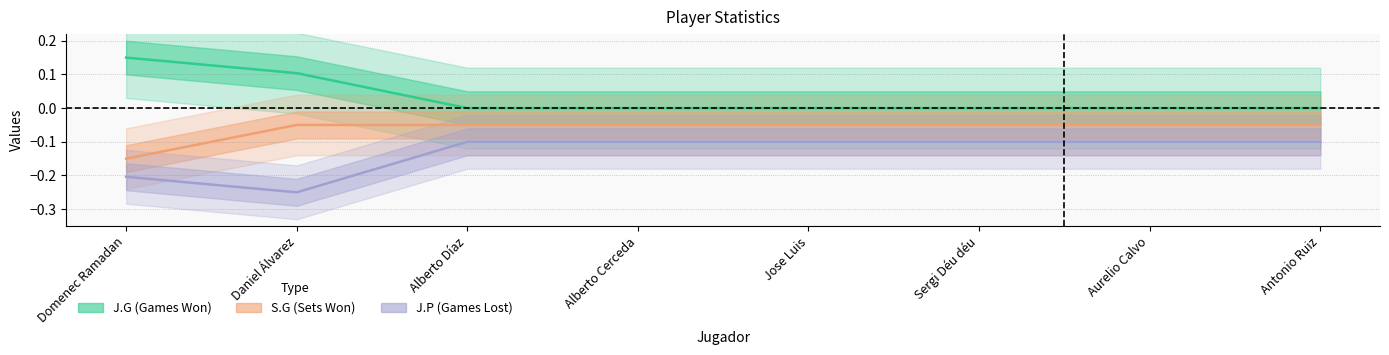

What is the difference between the J.P values at Aurelio Calvo and Daniel Álvarez?

0.1